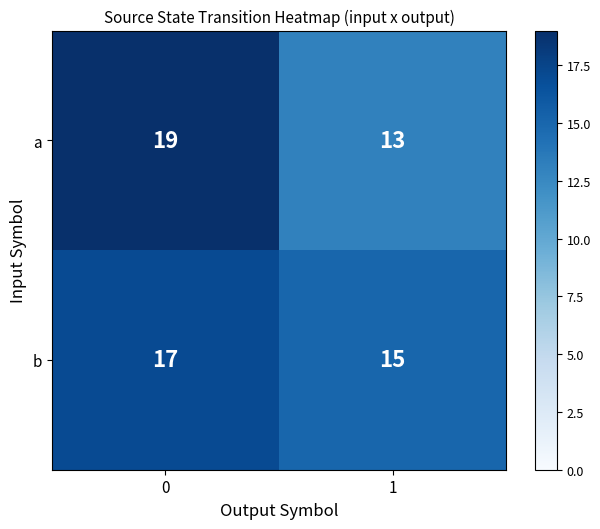

At 1, list the series in order from largest to smallest.

b, a